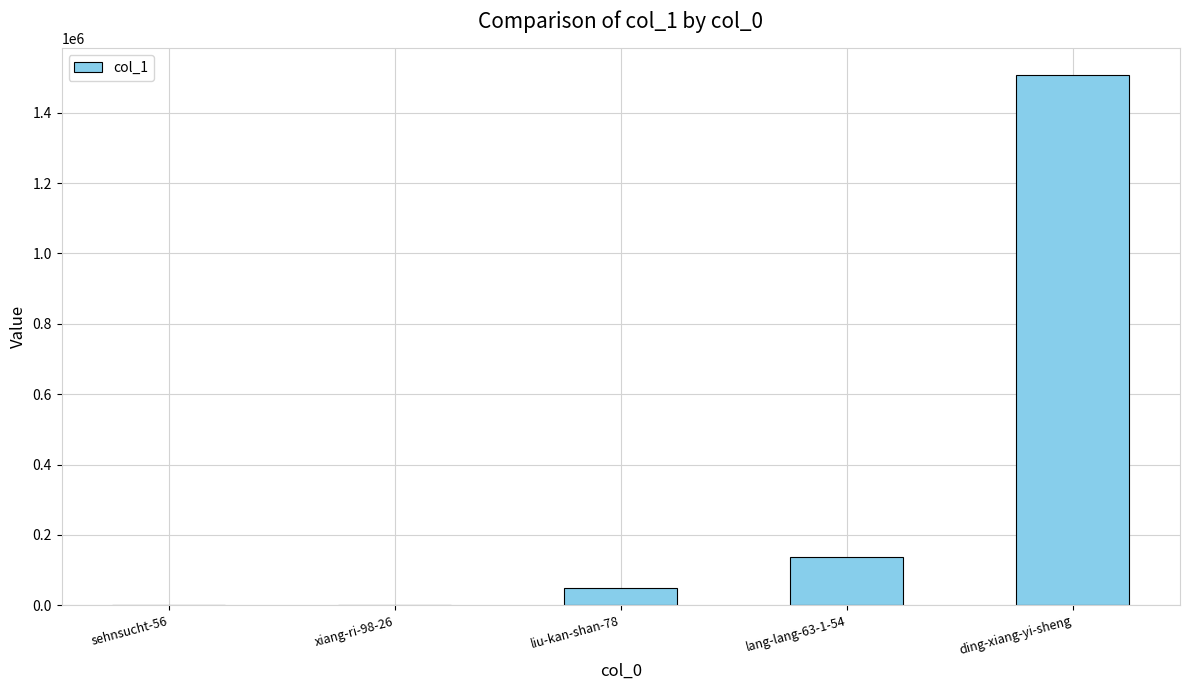

What is the maximum value shown in the chart?

1506940